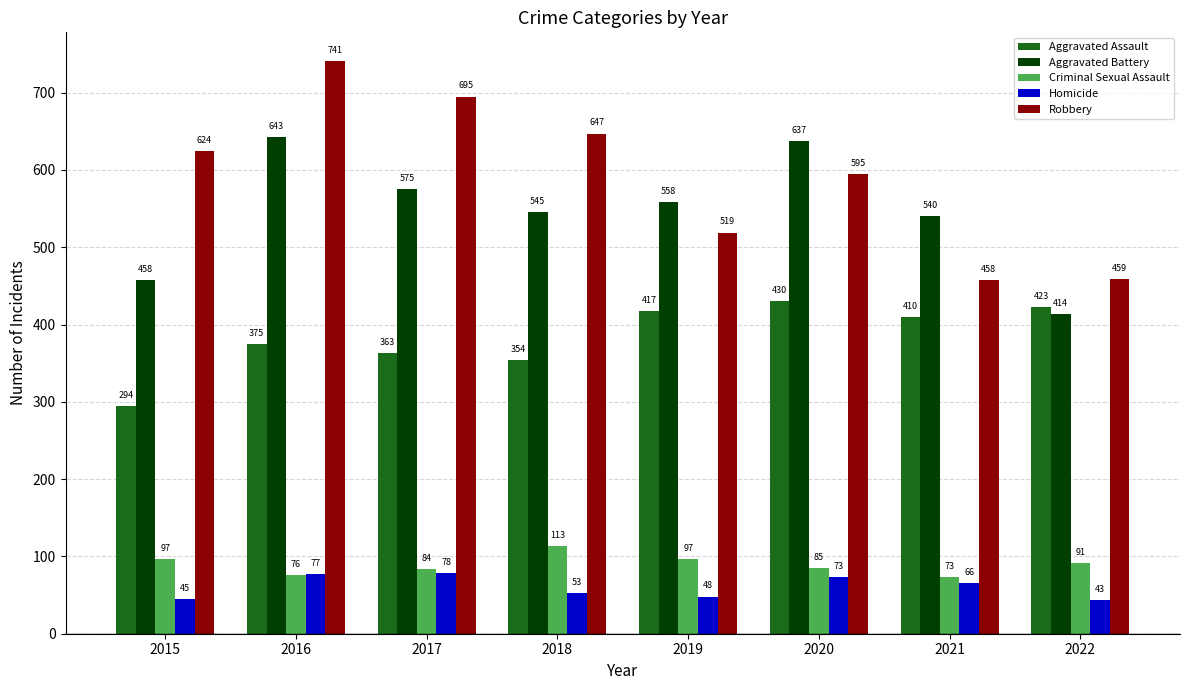

Reading left to right, extract all data points from this chart.

Aggravated Assault: 2015=294	2016=375	2017=363	2018=354	2019=417	2020=430	2021=410	2022=423
Aggravated Battery: 2015=458	2016=643	2017=575	2018=545	2019=558	2020=637	2021=540	2022=414
Criminal Sexual Assault: 2015=97	2016=76	2017=84	2018=113	2019=97	2020=85	2021=73	2022=91
Homicide: 2015=45	2016=77	2017=78	2018=53	2019=48	2020=73	2021=66	2022=43
Robbery: 2015=624	2016=741	2017=695	2018=647	2019=519	2020=595	2021=458	2022=459